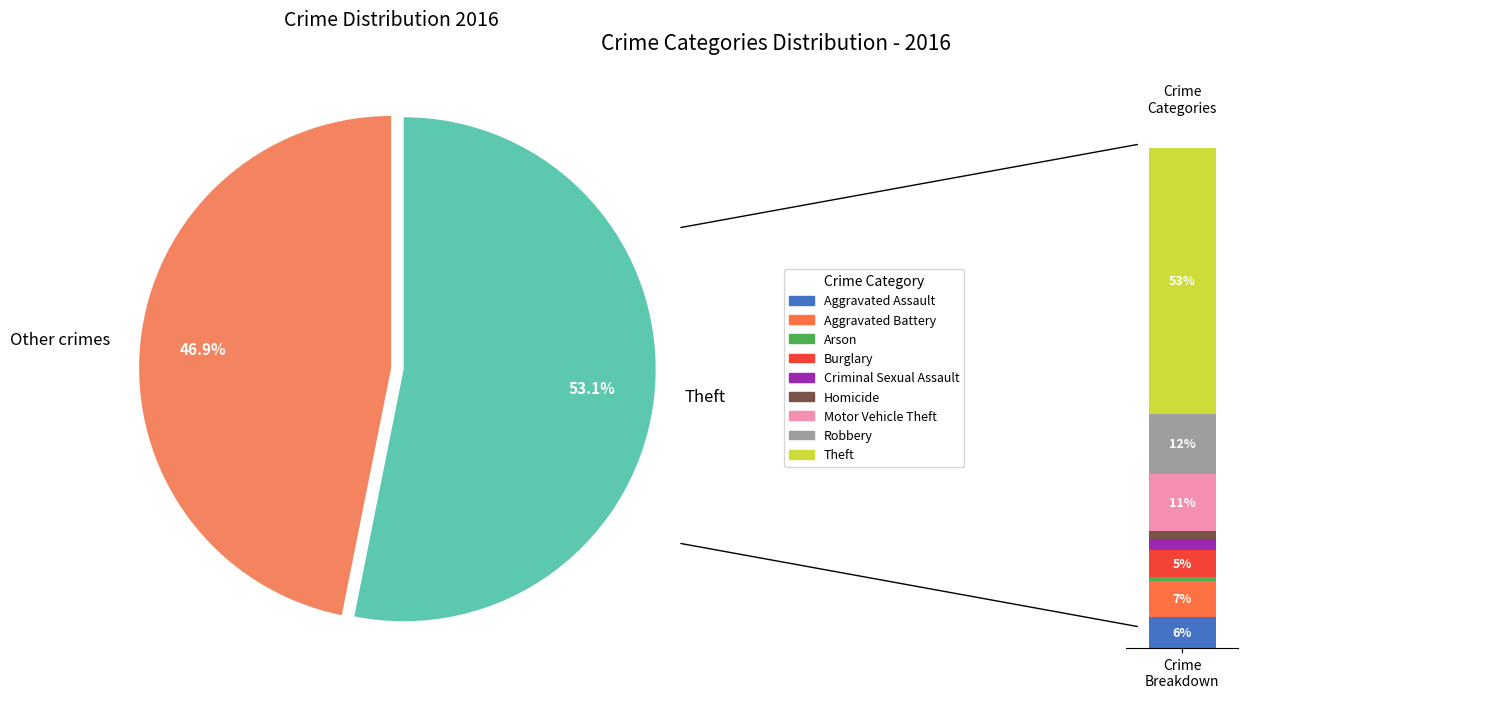

True or false: Aggravated Assault accounts for 1% of the total.

False